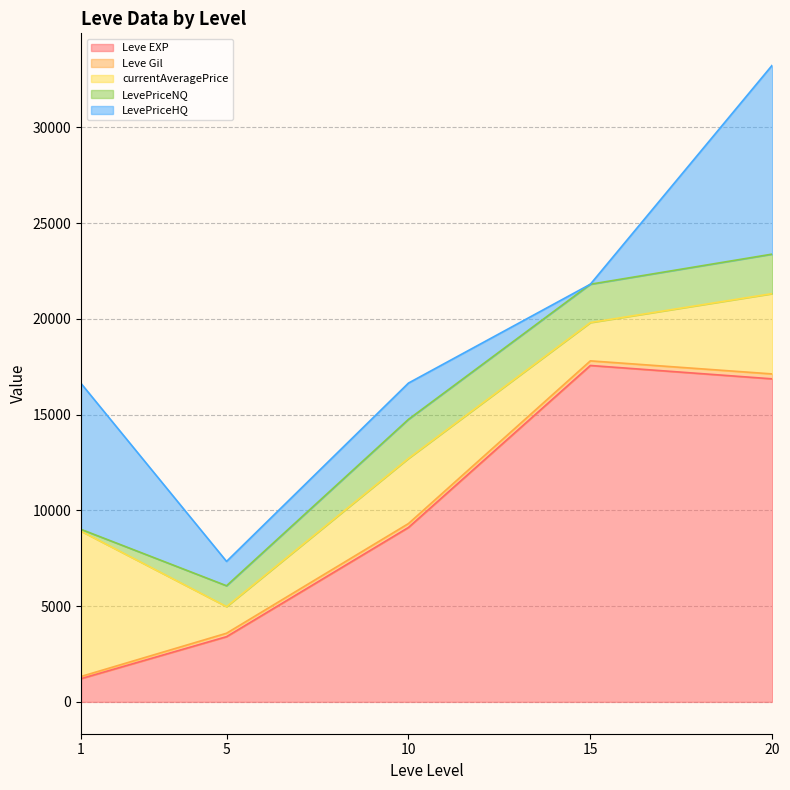

The currentAveragePrice series shows 419 at 5. True or false?

False